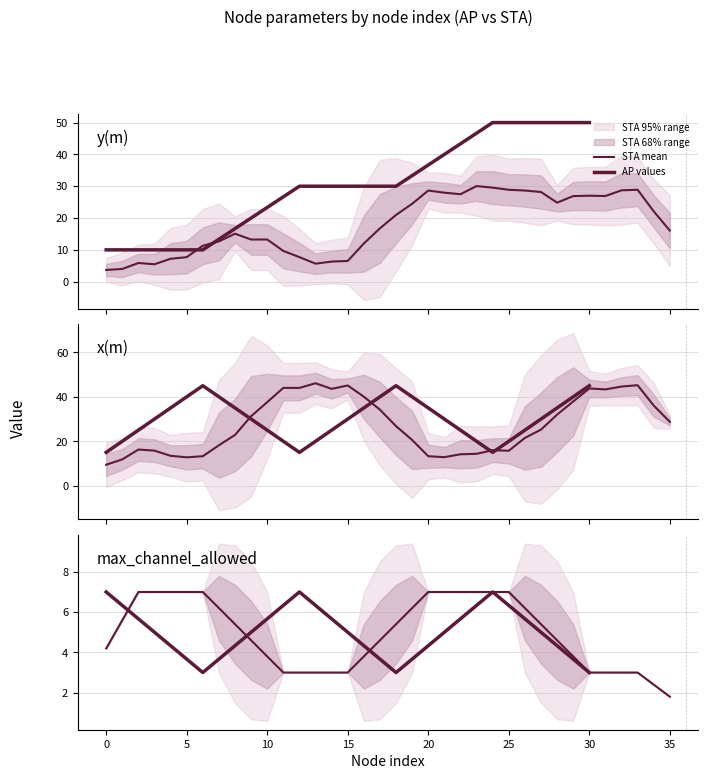

The value of x(m)_AP at 4 is 21. True or false?

False